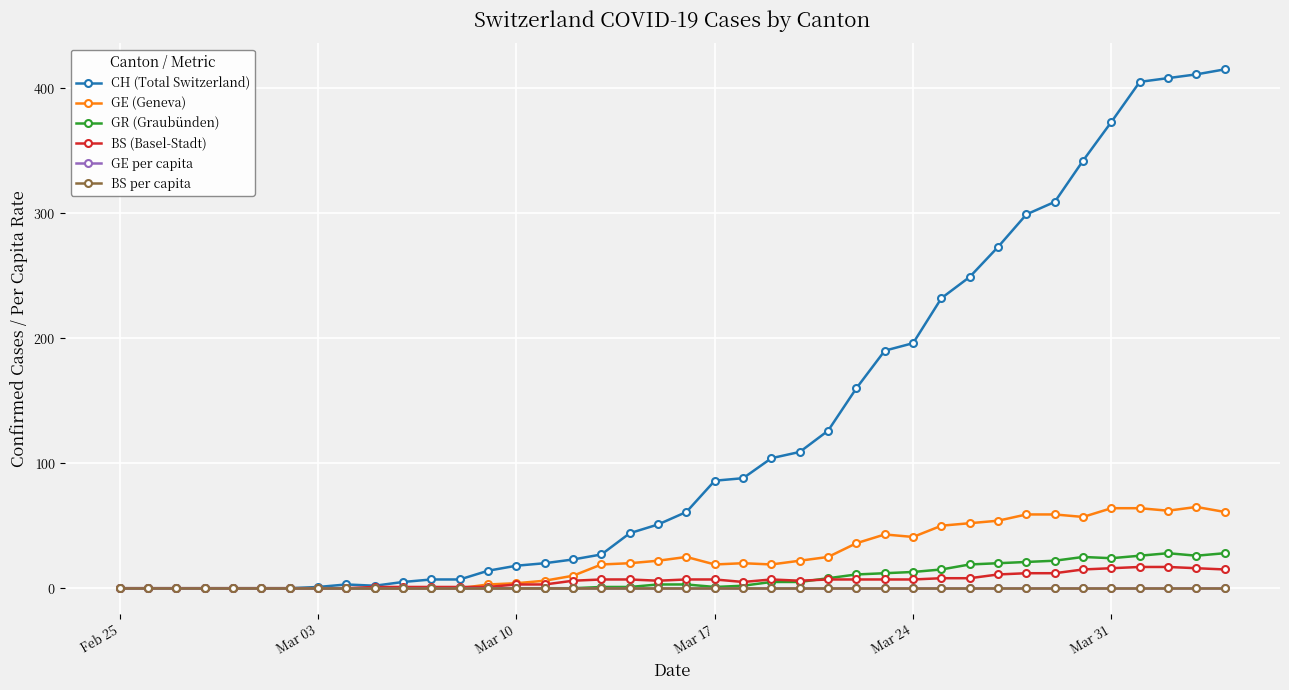

Which series has the largest total across all categories?

CH (Total Switzerland)